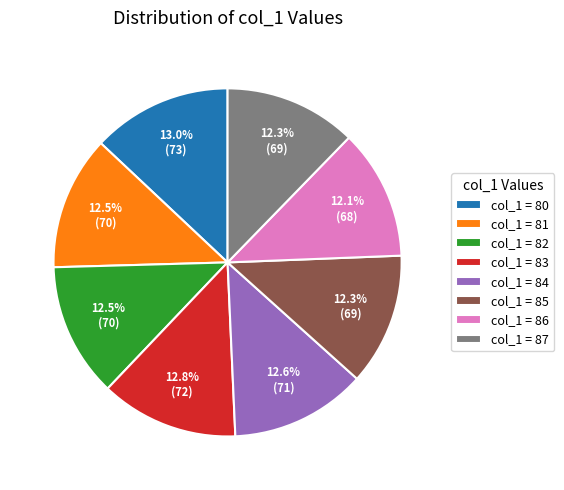

Approximately how many times larger is the value at col_1 = 86 compared to col_1 = 85?

1.0